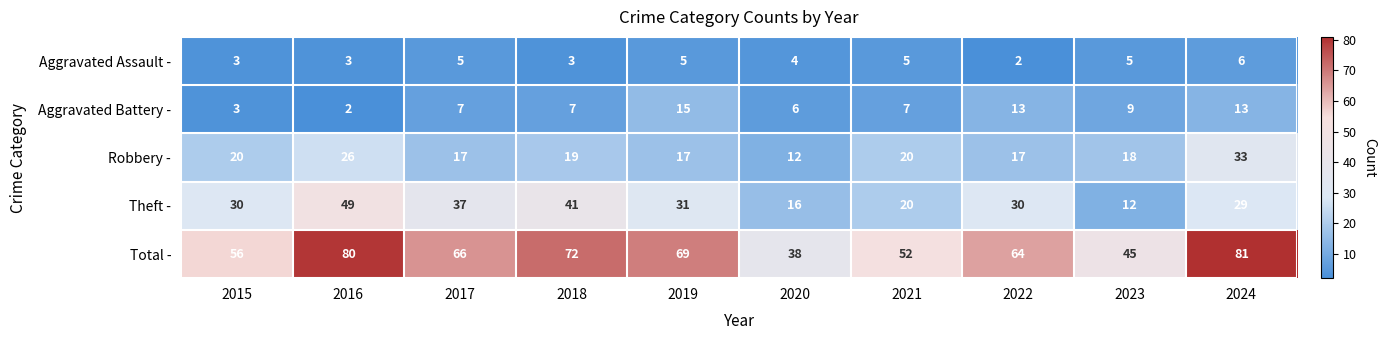

Between 2016 and 2021, which series saw the biggest shift?

Theft -